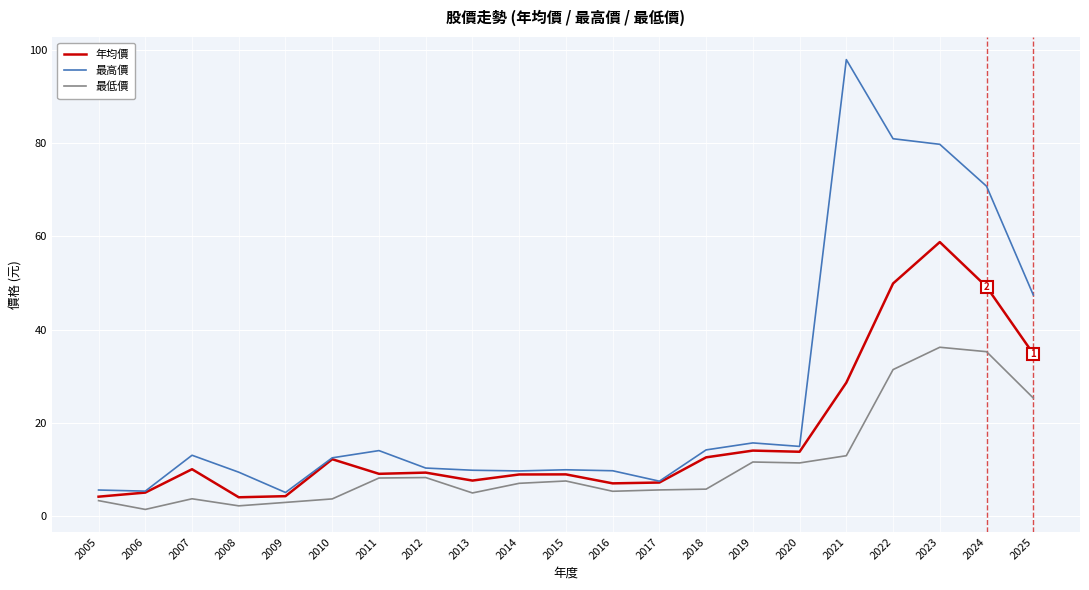

Is the value of 年均價 at 2020 greater than the value of 最高價 at 2013?

Yes